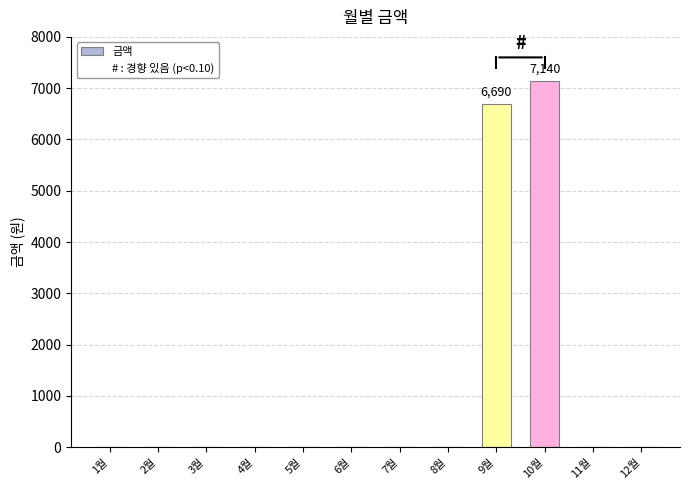

The chart shows a value of -3047 at 5월. True or false?

False